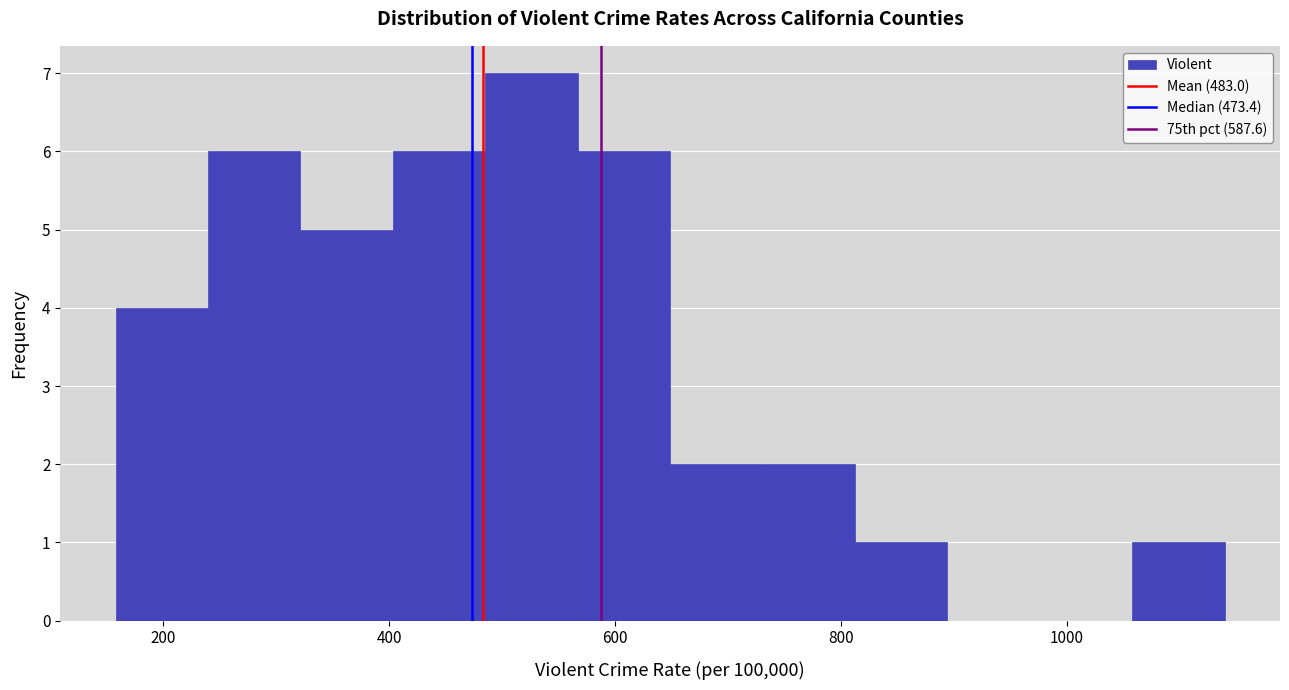

Over which range of the x-axis is the bar tallest?

480 to 560